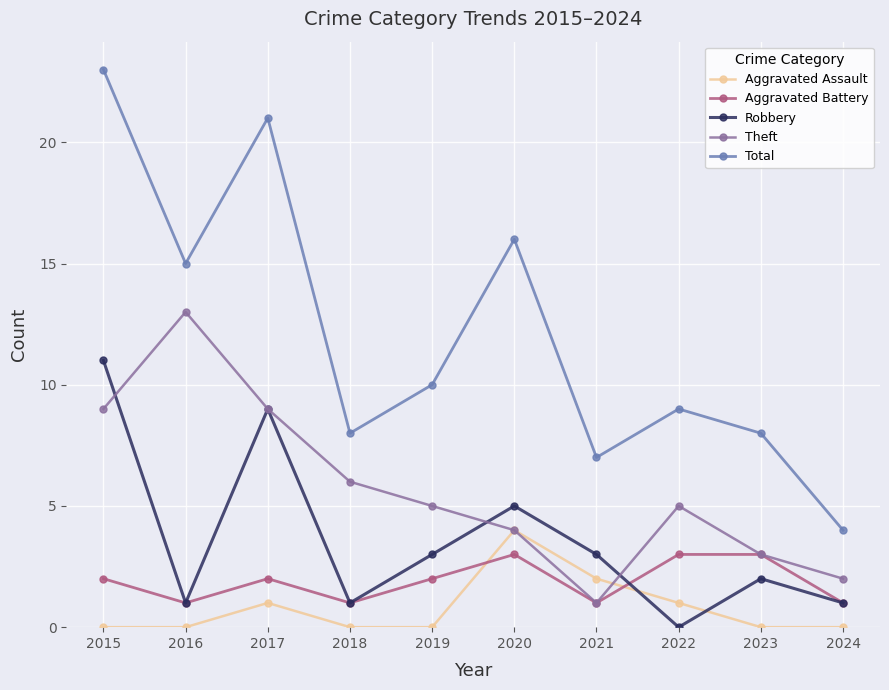

Is this an area chart (filled region under the line)?

No